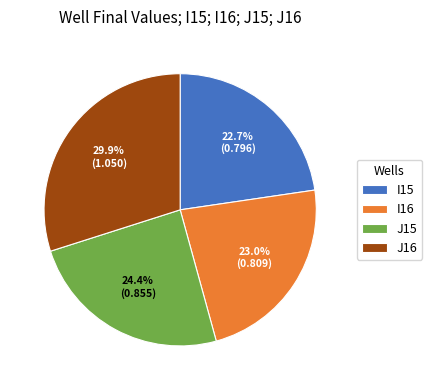

Between I15 and J15, which is larger?

J15